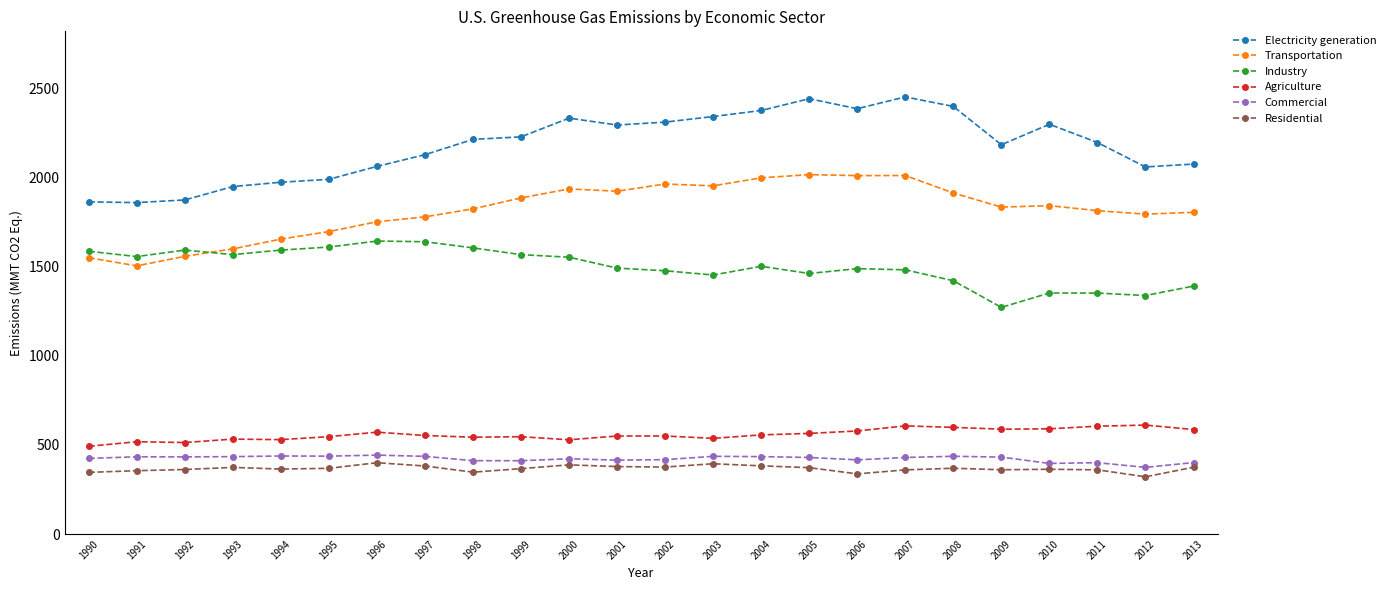

Is the value of Industry at 2002 greater than the value of Residential at 1996?

Yes